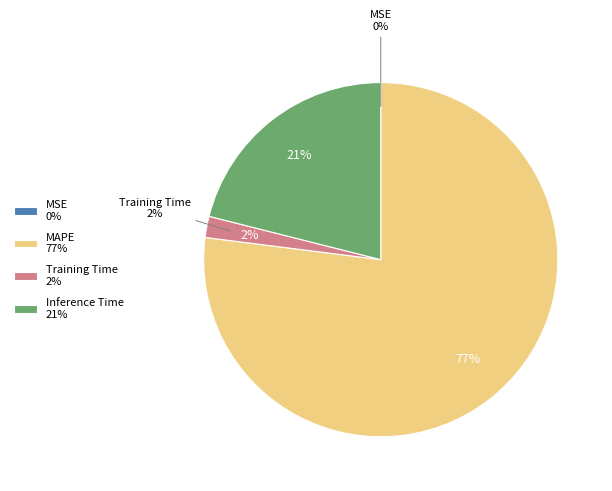

Rank the categories by value from lowest to highest.

MSE, Training Time, Inference Time, MAPE